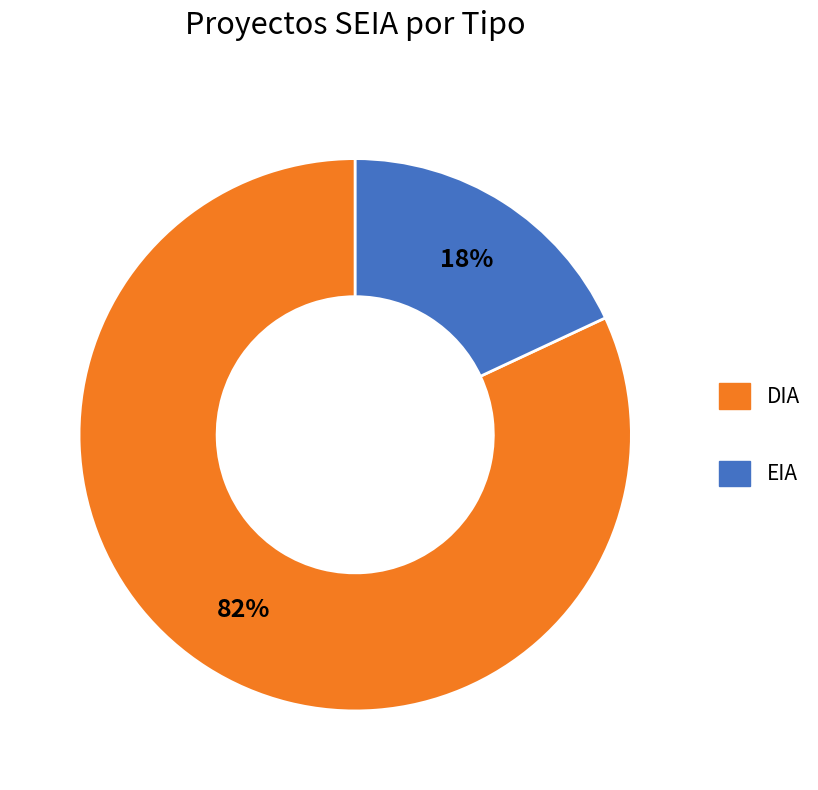

Is it true that EIA is 18% of the pie?

True